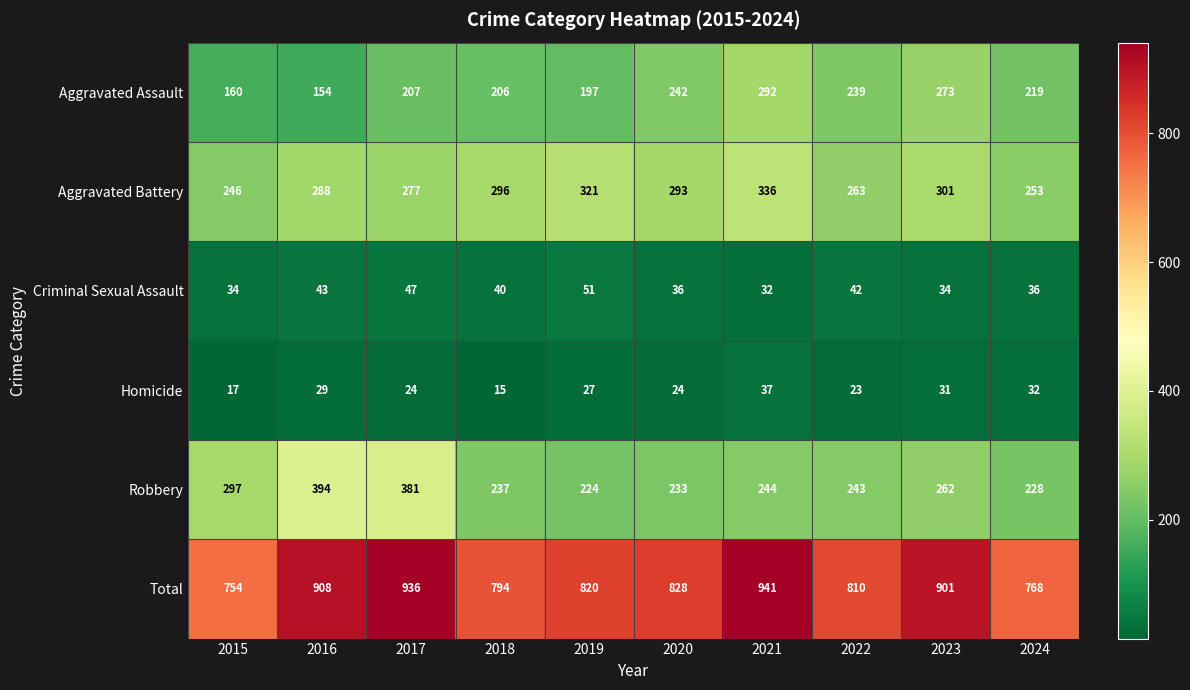

Which series has the widest spread of values?

Total